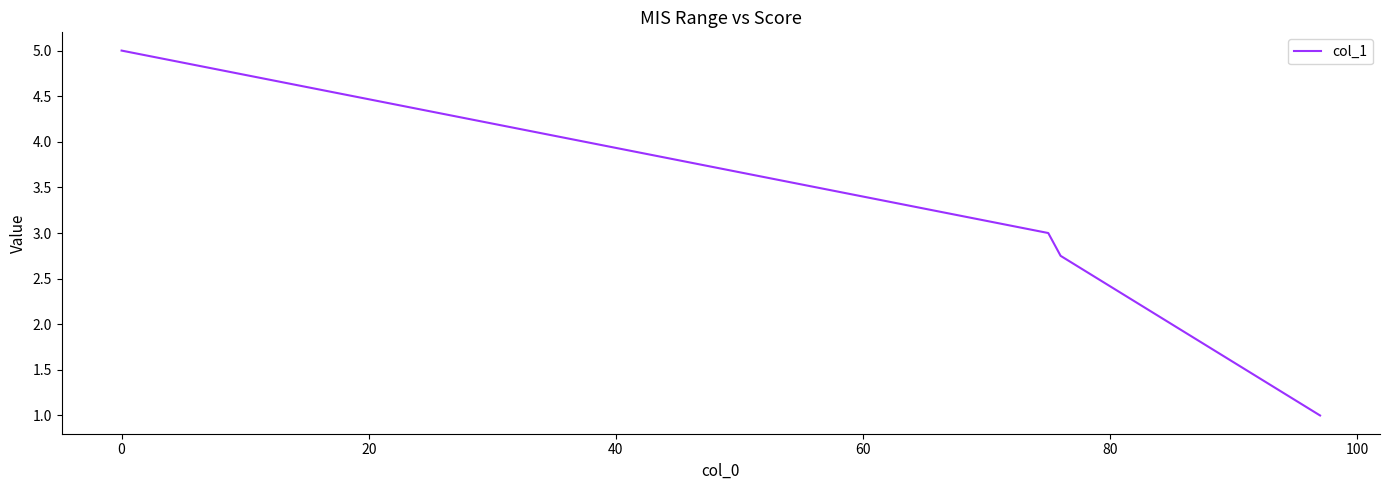

What is the maximum value shown in the chart?

5.0